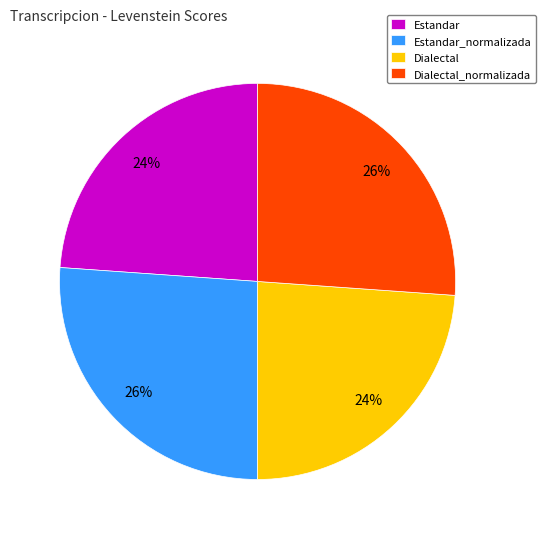

Does Estandar account for over 50% of the chart?

No